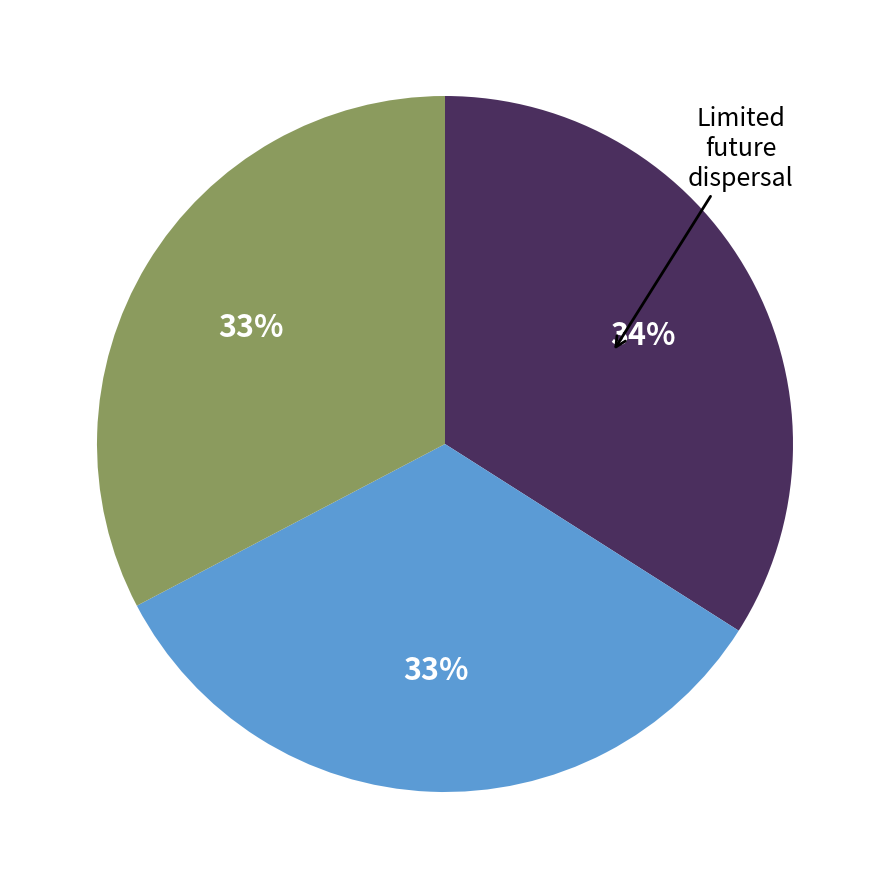

How many segments does this pie chart have?

3